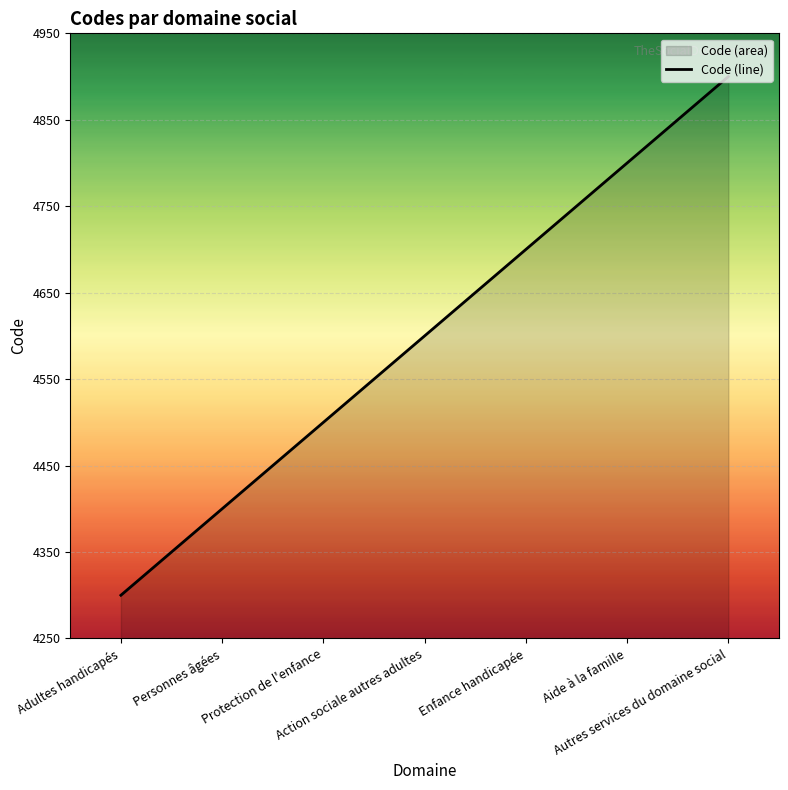

What is the label of the 6th point from the left?

Aide à la famille